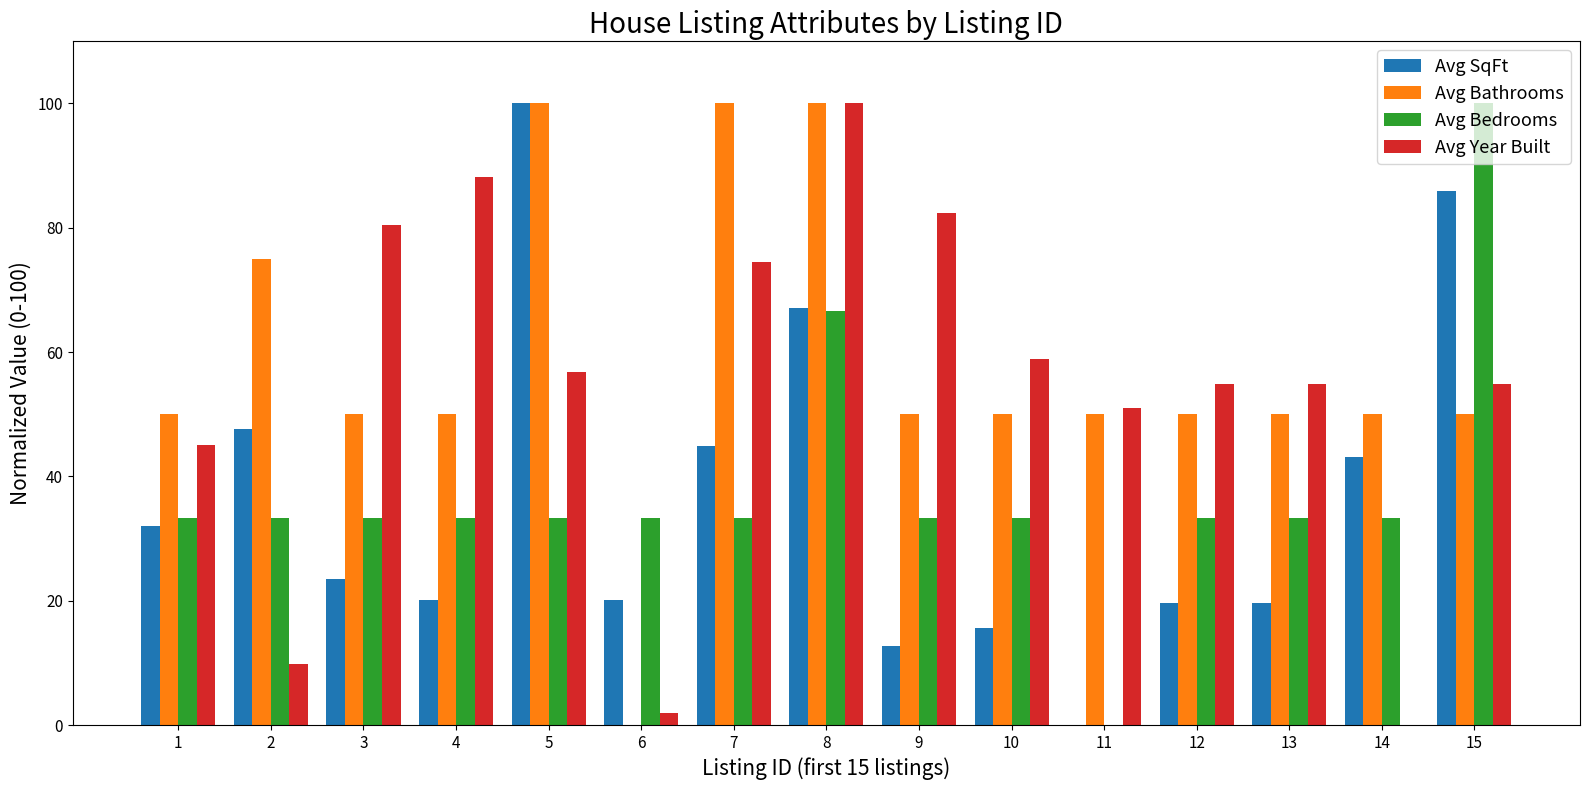

Is the value of Avg Bathrooms at 12 greater than the value of Avg Year Built at 9?

No